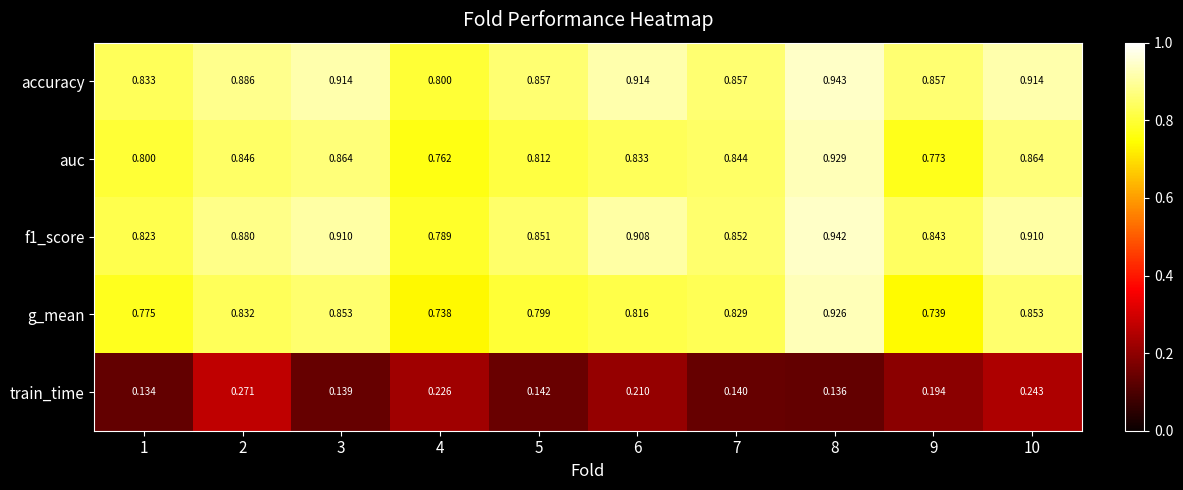

Which series has the largest range (max minus min)?

g_mean